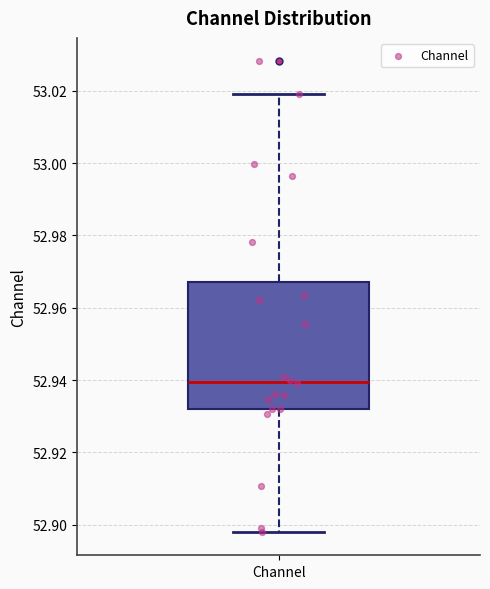

Where does the lower whisker of the box for Channel end on the y-axis? The values are not printed on the chart, so give them approximately, as read against the axis.

52.898